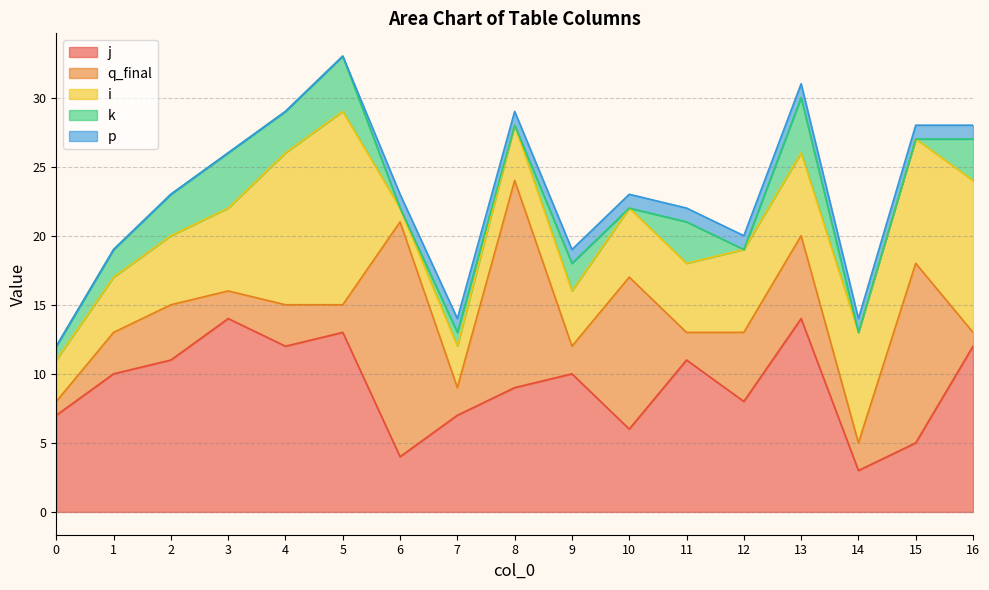

True or false: k has a value of 3 at 2.

True